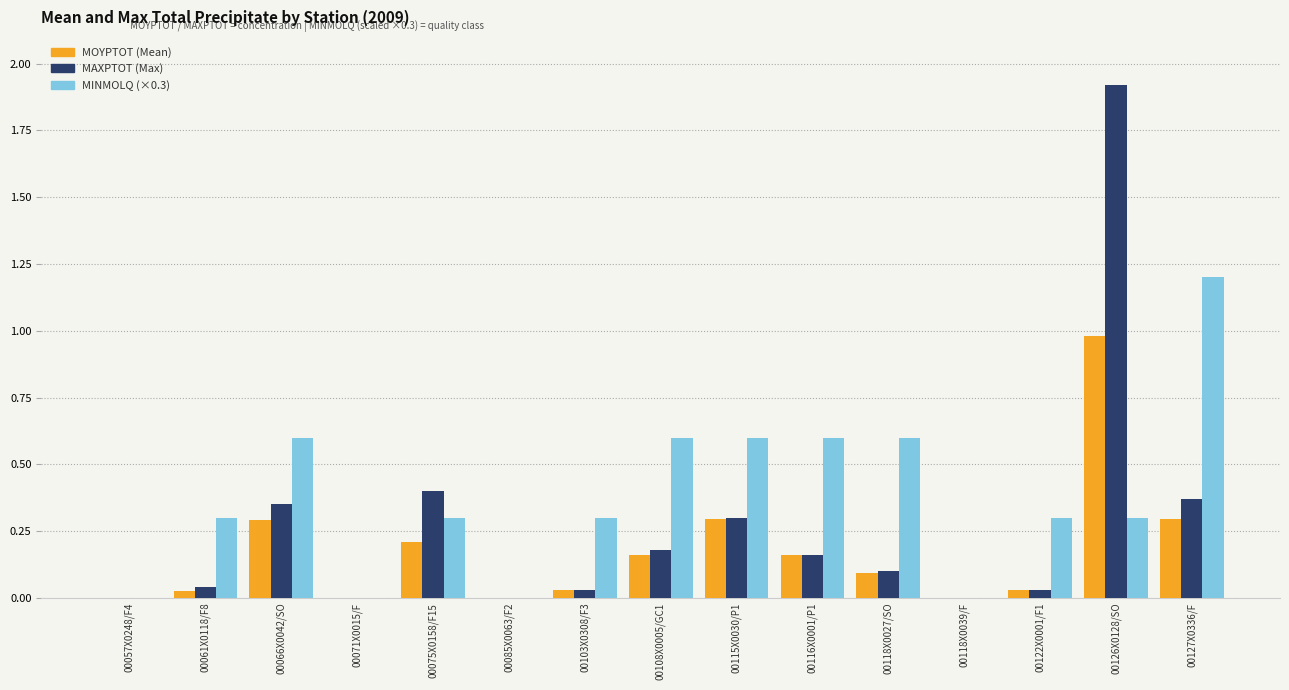

At which category is the sum across all series the highest?

00126X0128/SO